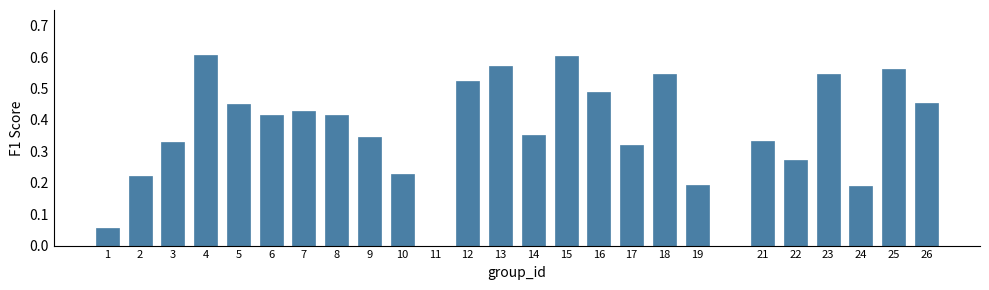

What is the sum of the values at 10 and 12?

0.8